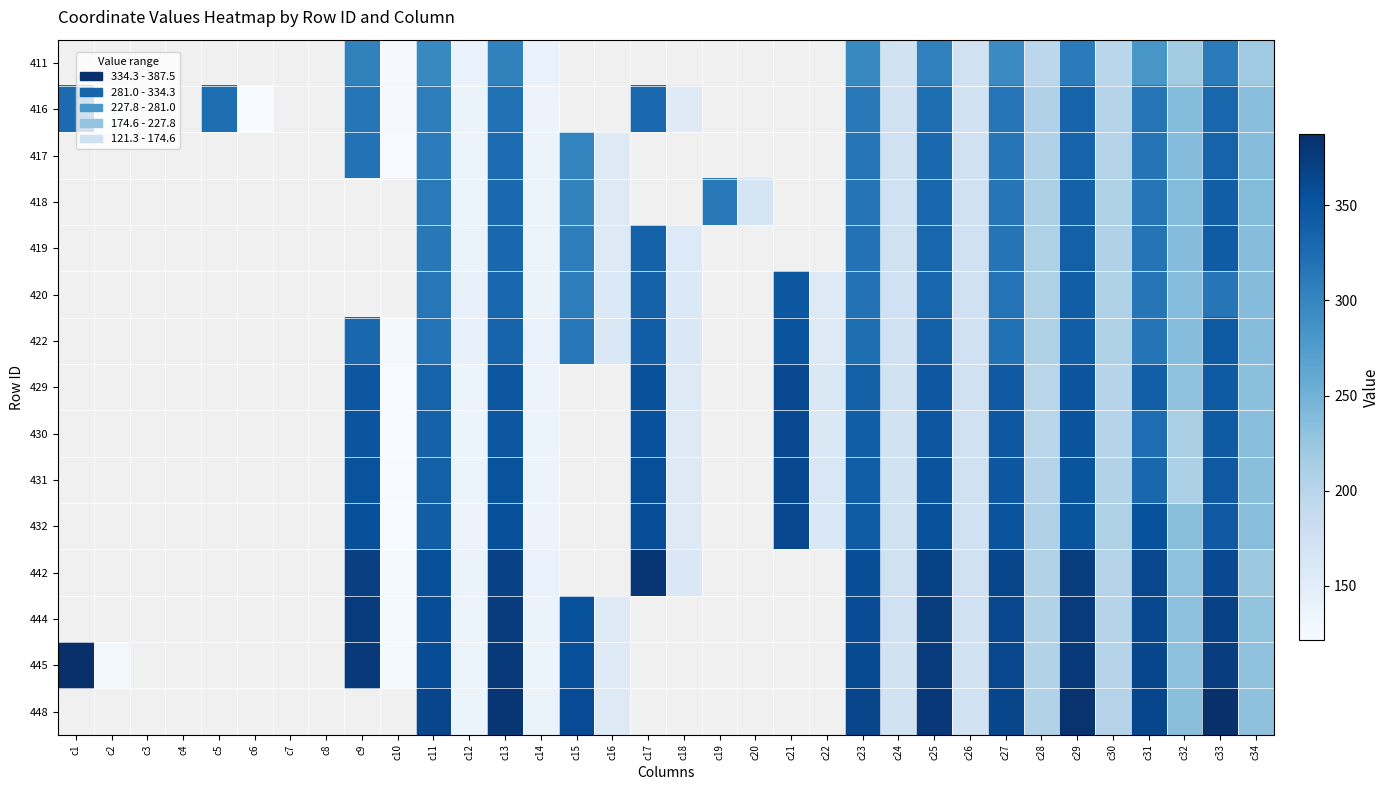

What is the maximum value shown in the chart?

387.5